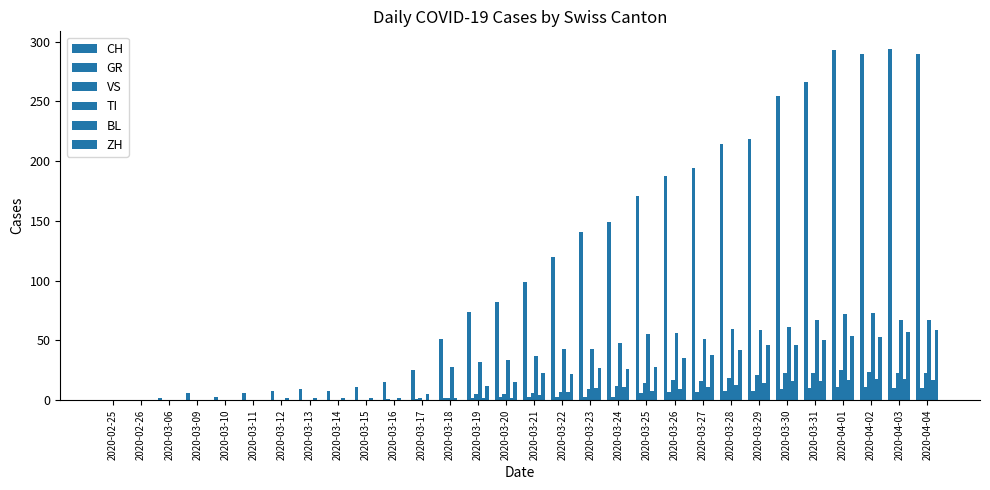

Rank the series by their maximum value, from highest to lowest.

CH, TI, ZH, VS, BL, GR